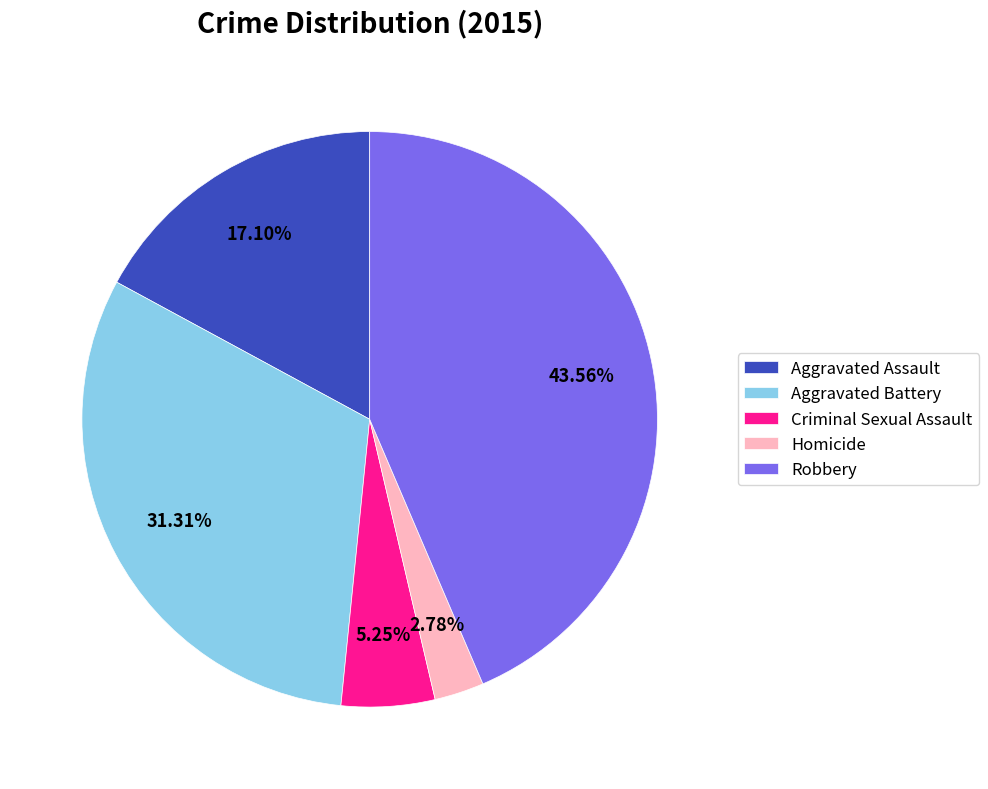

Is Aggravated Assault the majority of the pie?

No